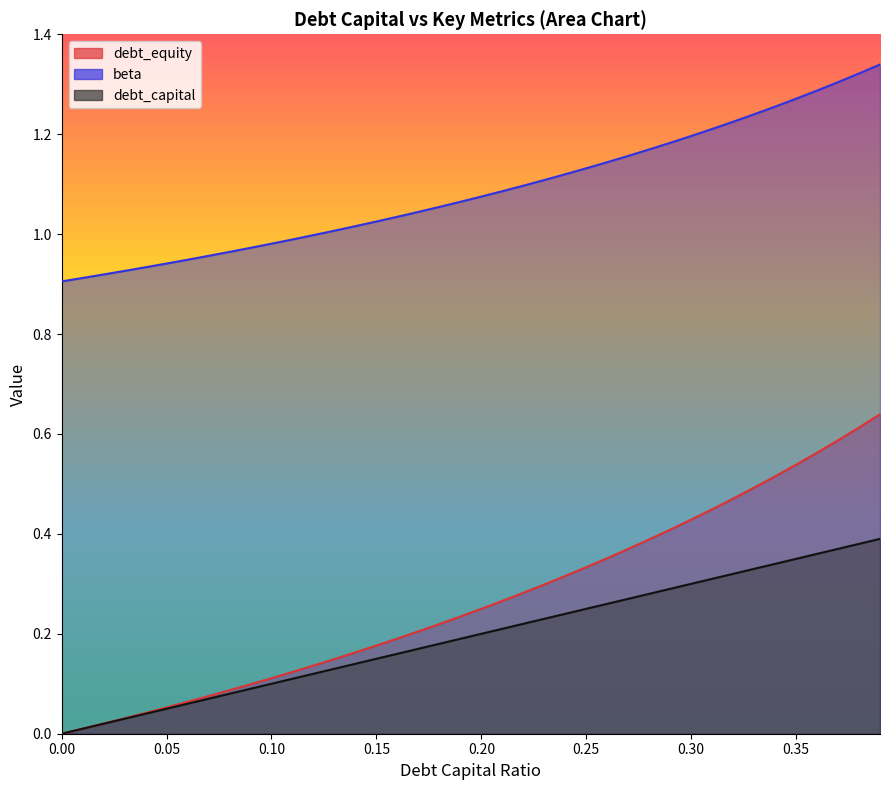

Reading right to left, what are all the values shown in this chart?

debt_capital: 0.4	0.4	0.4	0.4	0.3	0.3	0.3	0.3	0.3	0.3	0.3	0.3	0.3	0.3	0.2	0.2	0.2	0.2	0.2	0.2	0.2	0.2	0.2	0.2	0.1	0.1	0.1	0.1	0.1	0.1	0.1	0.1	0.1	0.1	0.1	0.0	0.0	0.0	0.0	0.0
debt_equity: 0.6	0.6	0.6	0.6	0.5	0.5	0.5	0.5	0.4	0.4	0.4	0.4	0.4	0.4	0.3	0.3	0.3	0.3	0.3	0.2	0.2	0.2	0.2	0.2	0.2	0.2	0.1	0.1	0.1	0.1	0.1	0.1	0.1	0.1	0.1	0.0	0.0	0.0	0.0	0.0
beta: 1.3	1.3	1.3	1.3	1.3	1.3	1.2	1.2	1.2	1.2	1.2	1.2	1.2	1.1	1.1	1.1	1.1	1.1	1.1	1.1	1.1	1.1	1.0	1.0	1.0	1.0	1.0	1.0	1.0	1.0	1.0	1.0	1.0	0.9	0.9	0.9	0.9	0.9	0.9	0.9